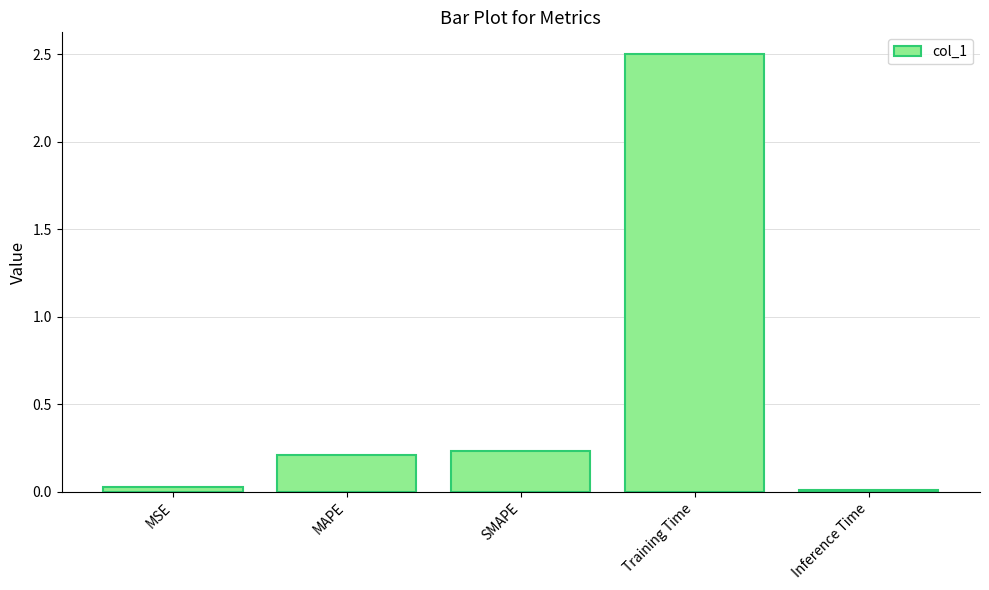

The chart shows a value of 2.5 at Training Time. True or false?

True